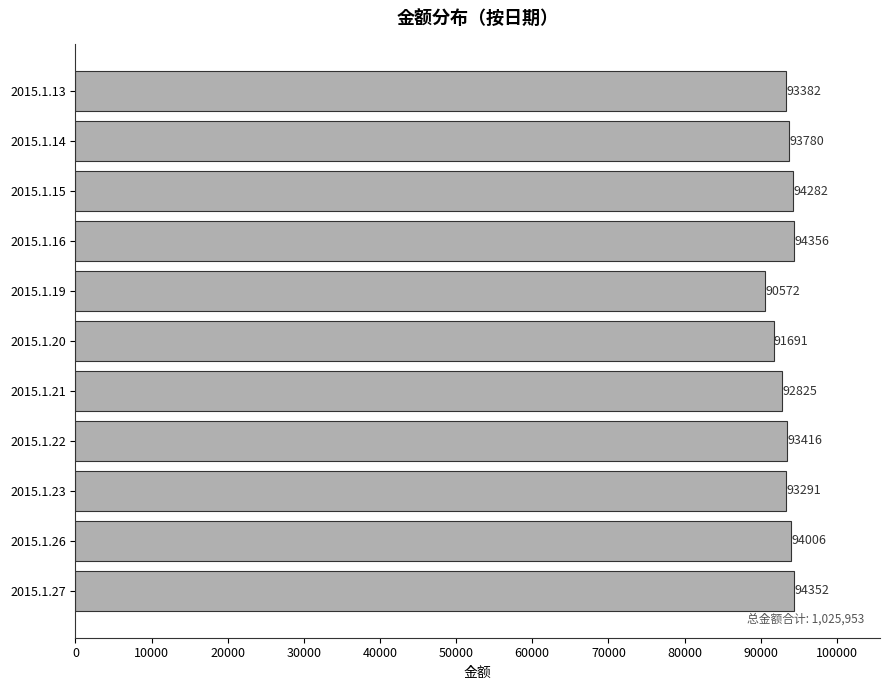

The chart shows a value of 51206 at 2015.1.15. True or false?

False